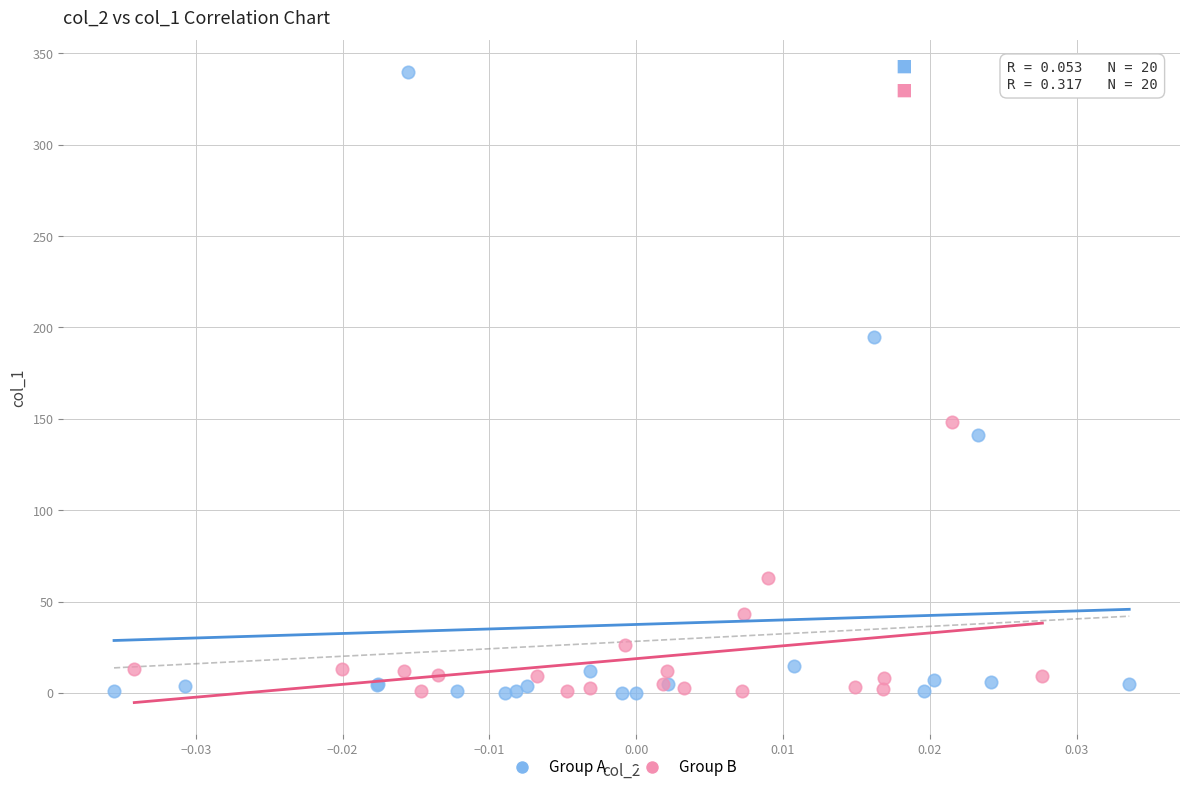

Which series has the largest Y range (max minus min)?

Group A